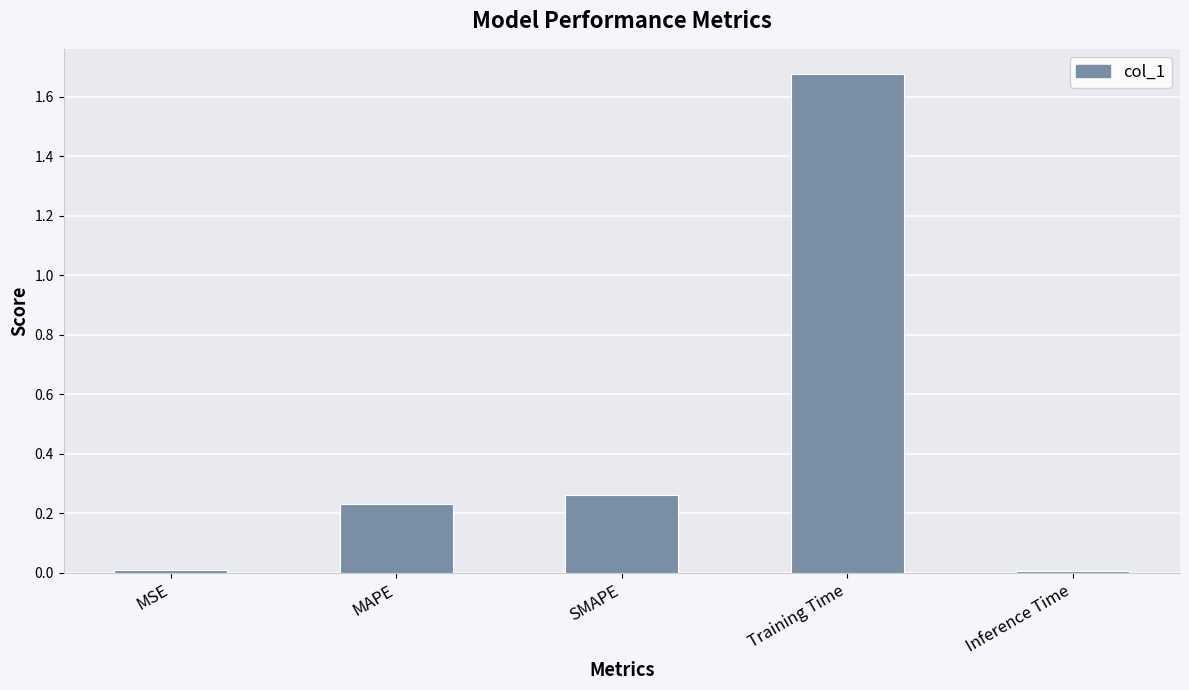

What position from the left is Inference Time?

5